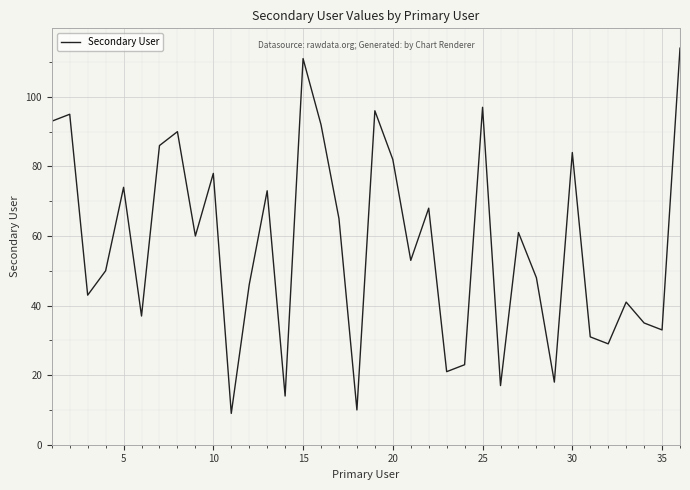

What is the difference between the second highest and second lowest values?

101